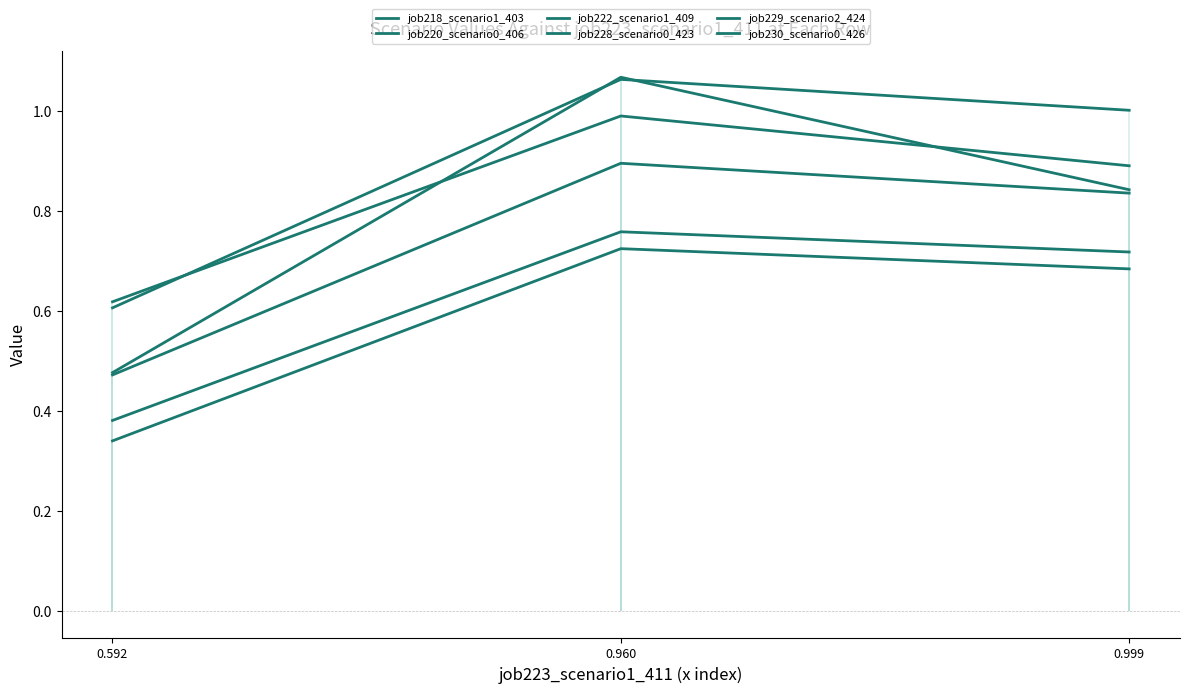

Which has a higher value, 0.960 or 0.592?

0.960